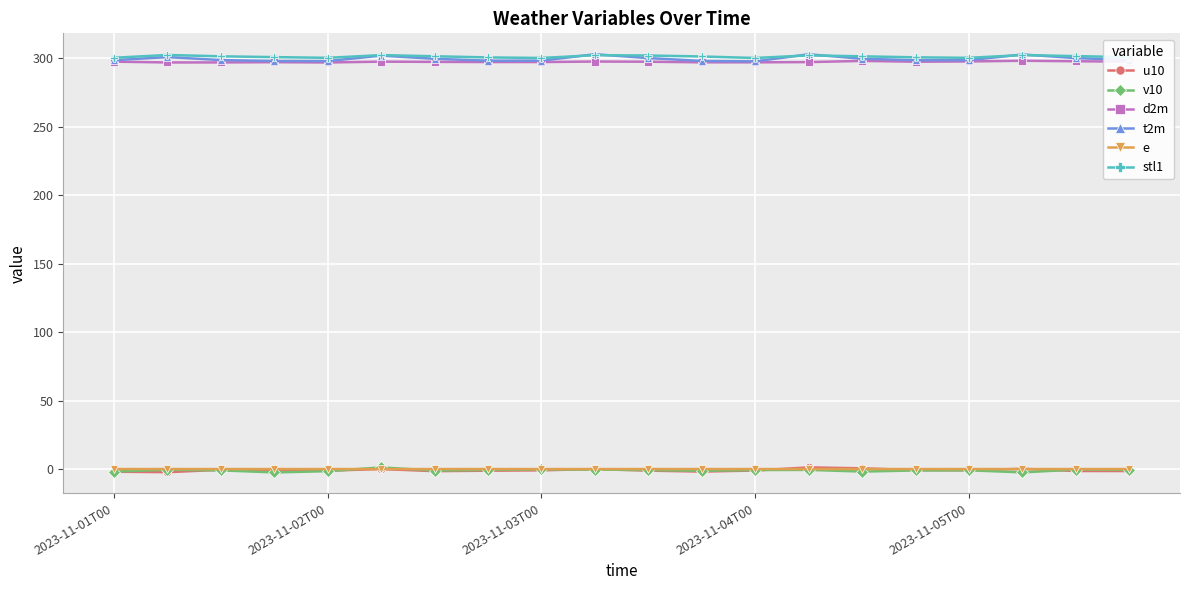

True or false: d2m and u10 intersect in this chart.

False